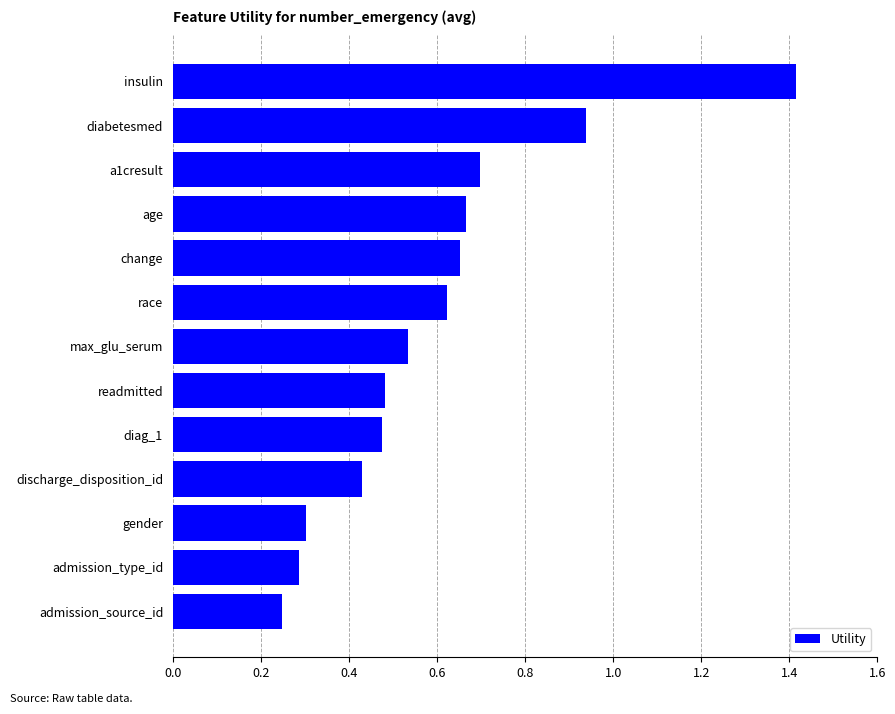

The value at gender is 0.1. True or false?

False